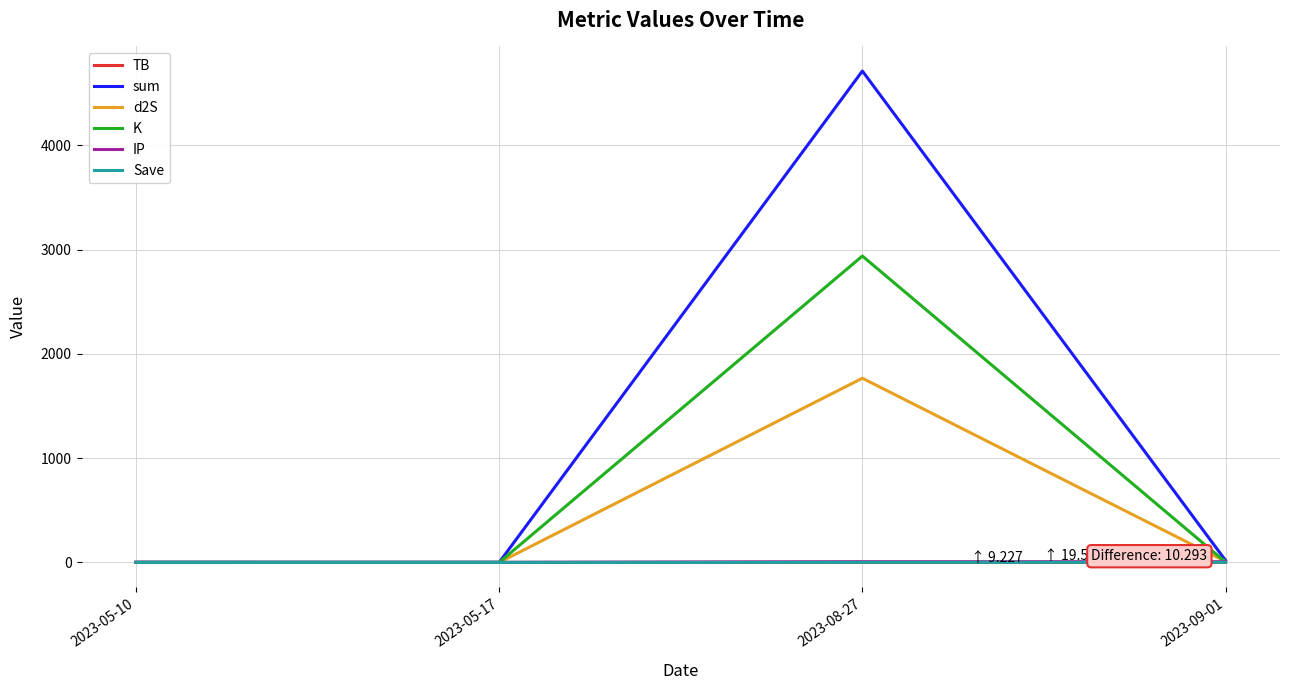

Which label corresponds to the largest value in the chart?

2023-08-27